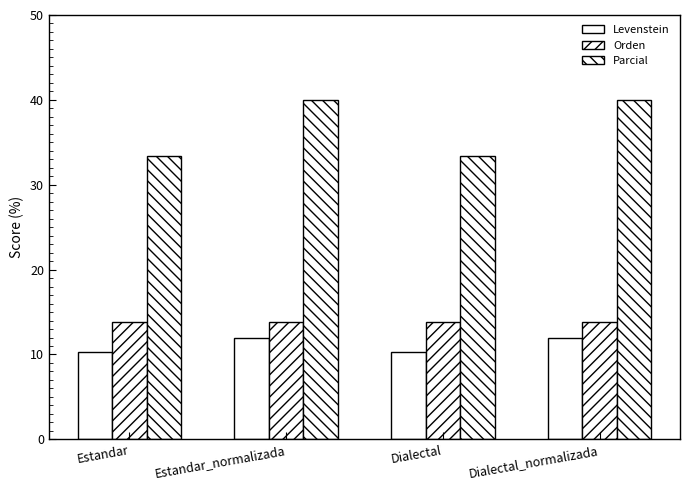

What is the greatest value displayed?

40.0